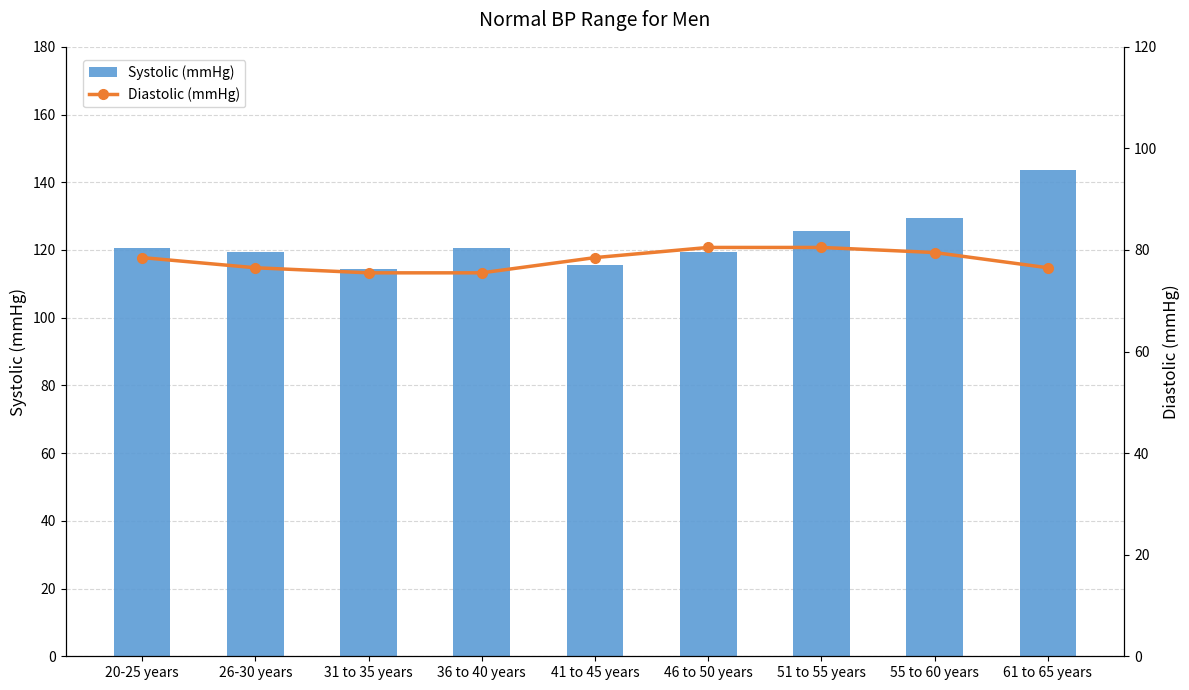

At how many categories does at least one series exceed 126?

2